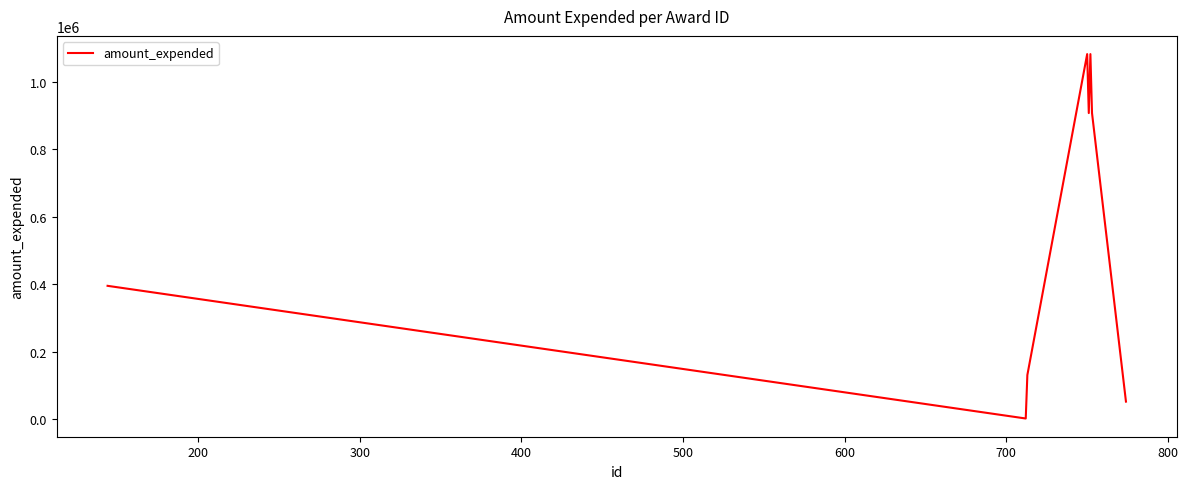

True or false: the data has more than 1 interior local peaks.

True